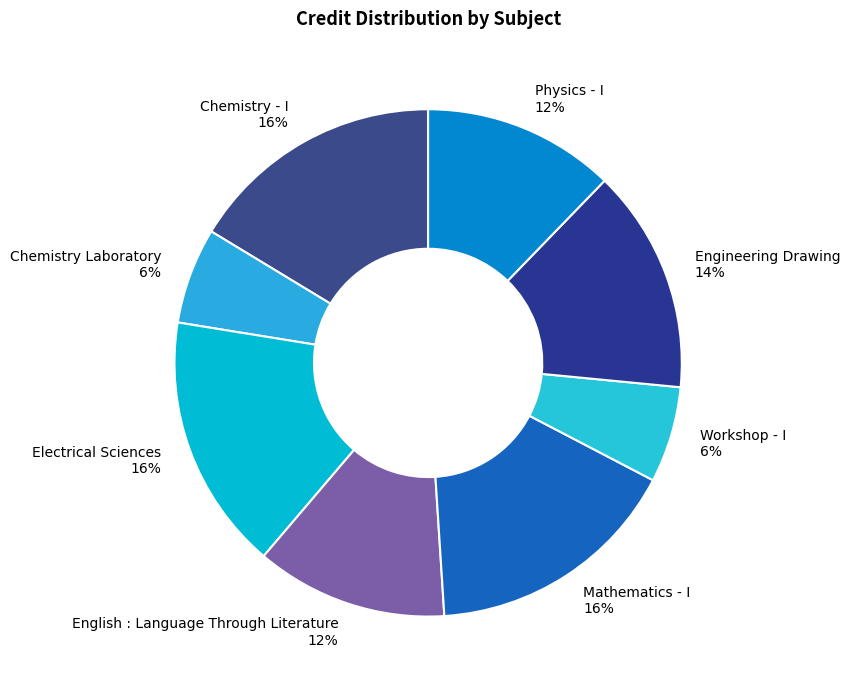

To the nearest percent, what percentage of the pie is English : Language Through Literature 12%?

12%